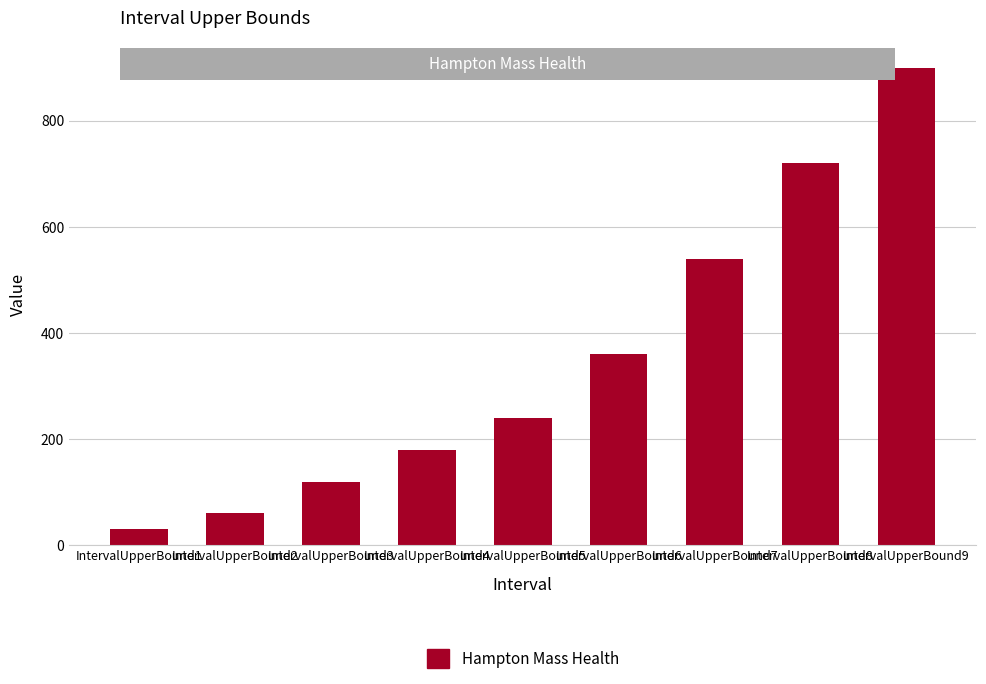

Is it true that the value at IntervalUpperBound2 is 60?

True